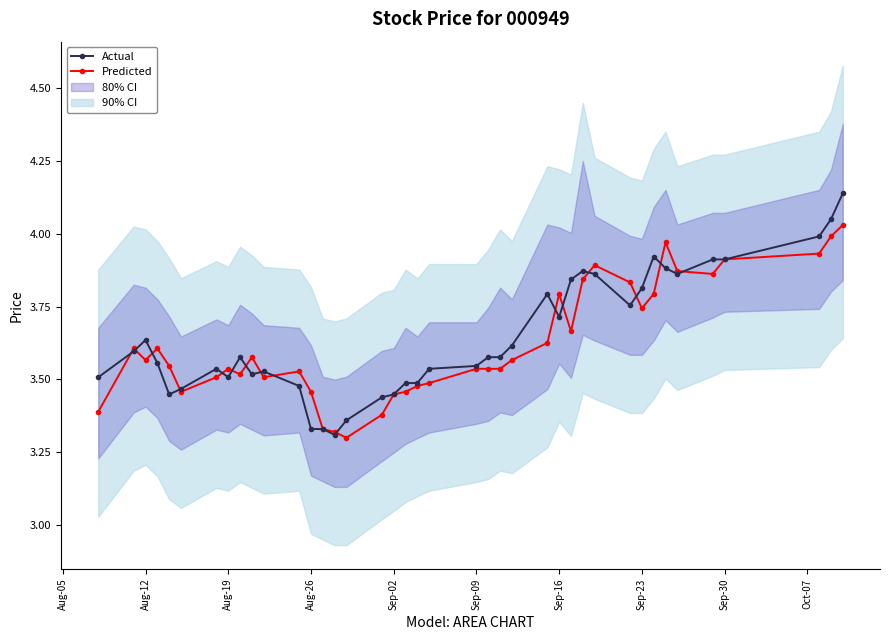

What is the difference between the second highest and minimum values in the Actual series?

0.7